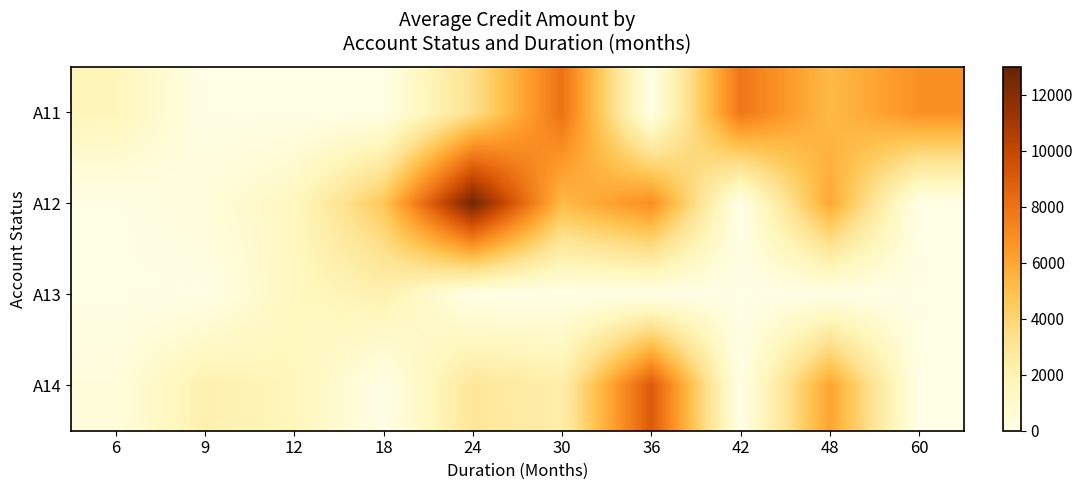

Reading left to right, list all the values displayed in this chart.

A11: 6=1730.0	9=0.0	12=0.0	18=0.0	24=3363.0	30=8072.0	36=0.0	42=7882.0	48=5225.5	60=6836.0
A12: 6=0.0	9=458.0	12=1456.0	18=4661.0	24=12579.0	30=5234.0	36=6948.0	42=0.0	48=5951.0	60=0.0
A13: 6=0.0	9=0.0	12=1474.0	18=2100.0	24=0.0	30=0.0	36=0.0	42=0.0	48=0.0	60=0.0
A14: 6=426.0	9=2134.0	12=1680.0	18=0.0	24=2896.3	30=2333.0	36=9055.0	42=0.0	48=6110.0	60=0.0